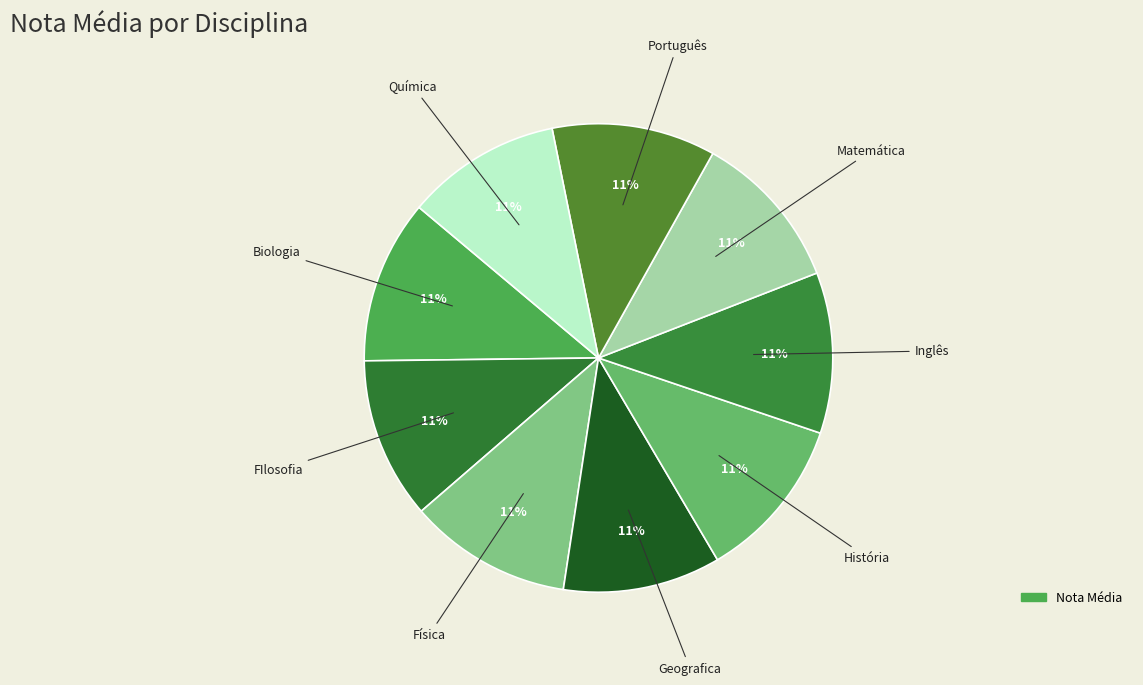

Count the number of slices in the pie.

9